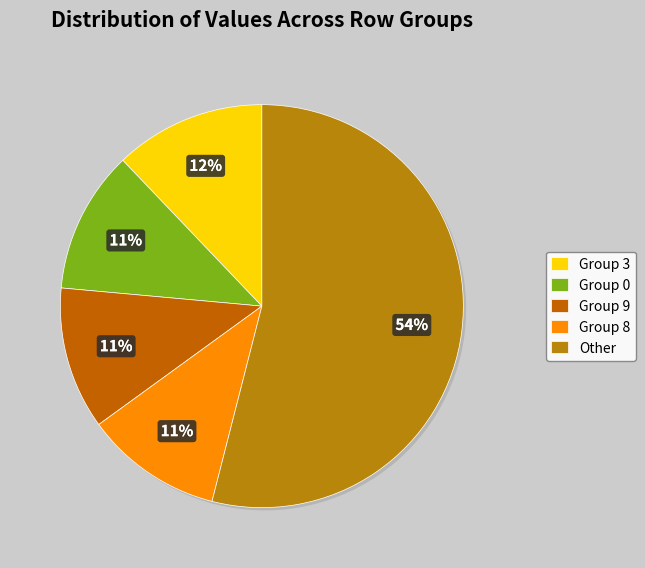

How many segments does this pie chart have?

5